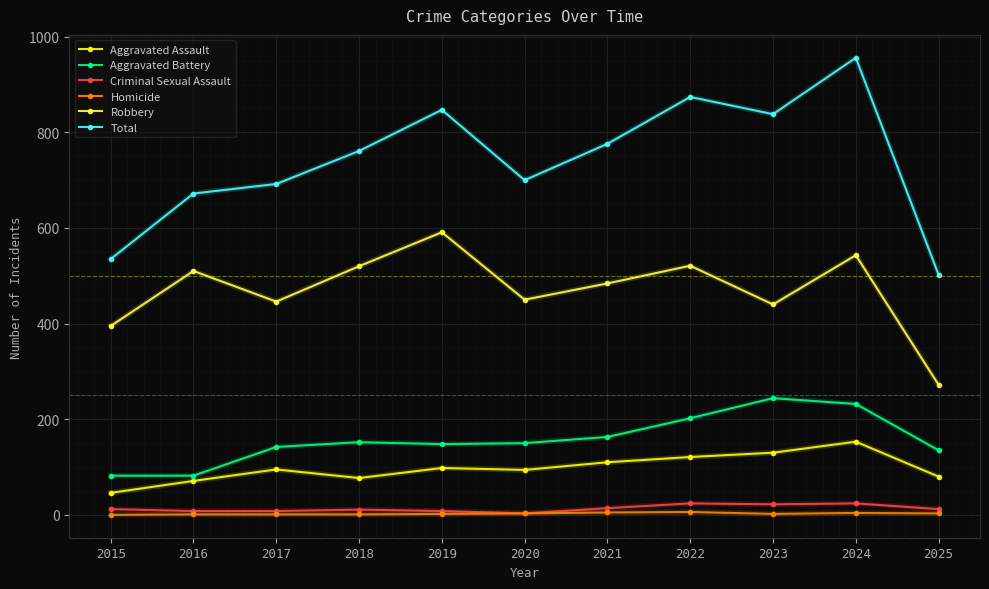

What is the spread (max minus min) of values at 2015?

535